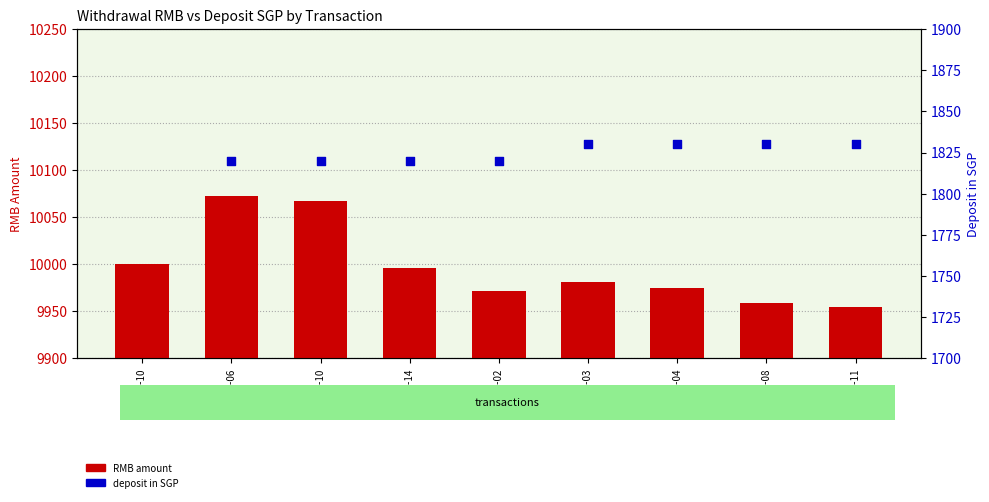

What are all the series names shown in the legend?

RMB amount, deposit in SGP